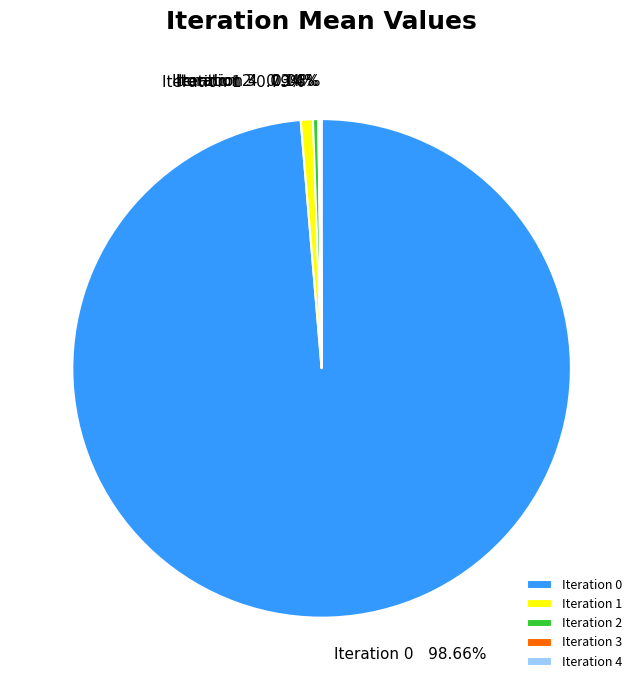

Which slice is the largest?

Iteration 0